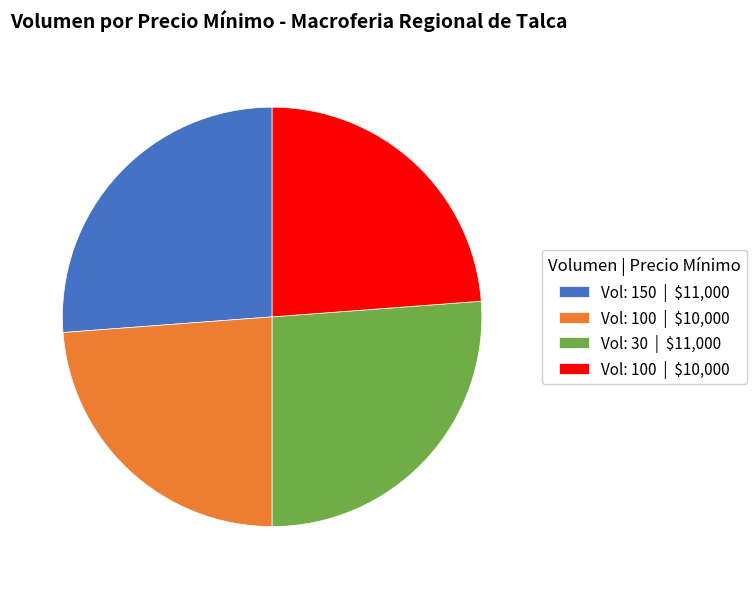

Is there any slice that represents more than half of the pie?

No